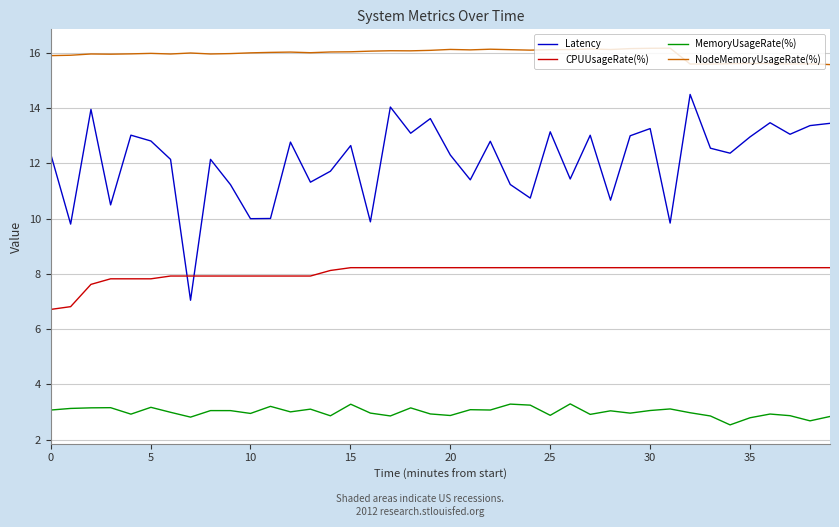

True or false: CPUUsageRate(%) and NodeMemoryUsageRate(%) intersect in this chart.

False